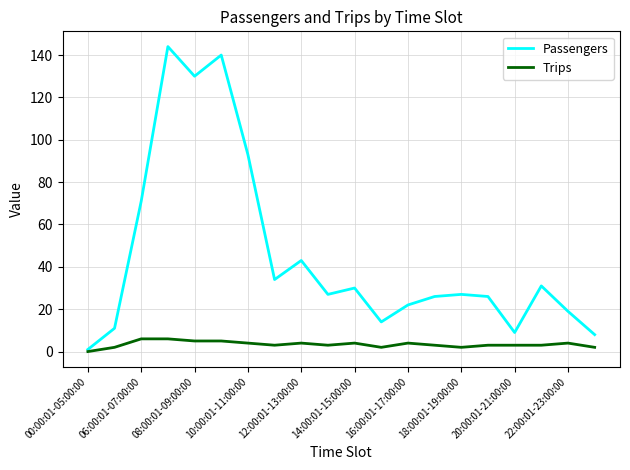

How many values in Trips are above zero?

19